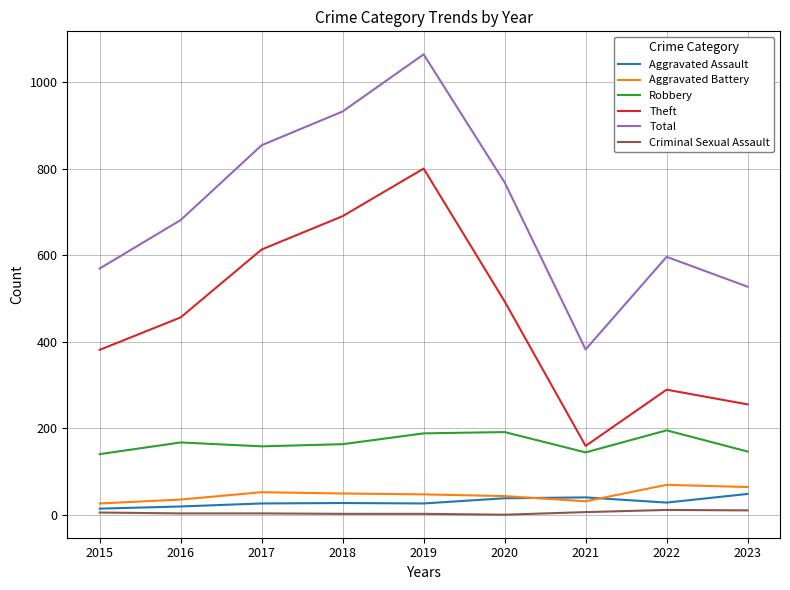

Between 2016 and 2022, which series saw the biggest shift?

Theft